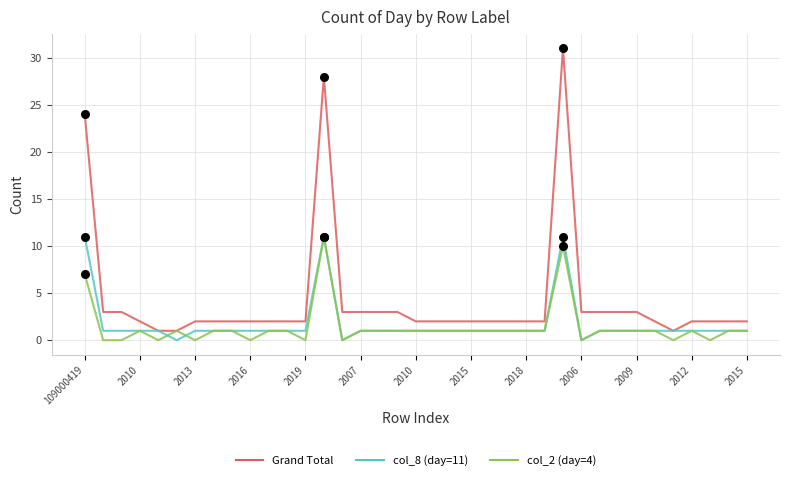

What are all the series names shown in the legend?

Grand Total, col_8 (day=11), col_2 (day=4)